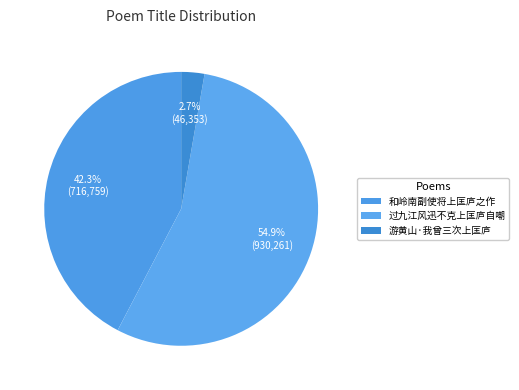

What percentage is the 游黄山·我曾三次上匡庐 slice, to the nearest percent?

3%